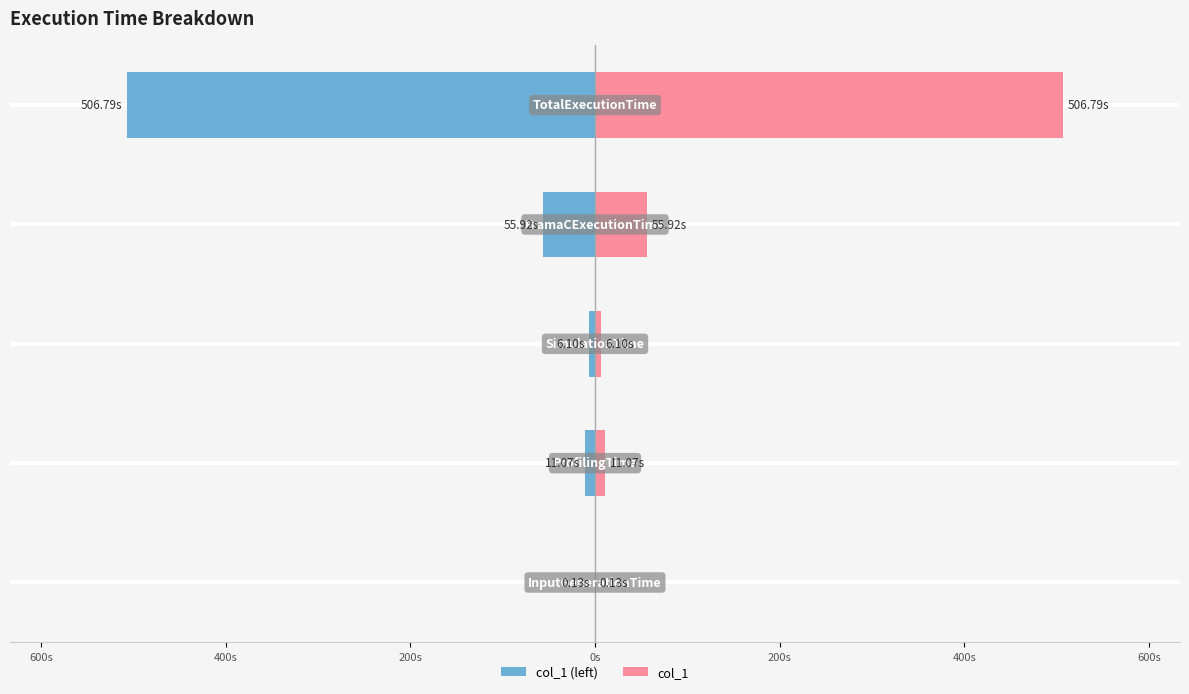

How many bars are there in each group?

2